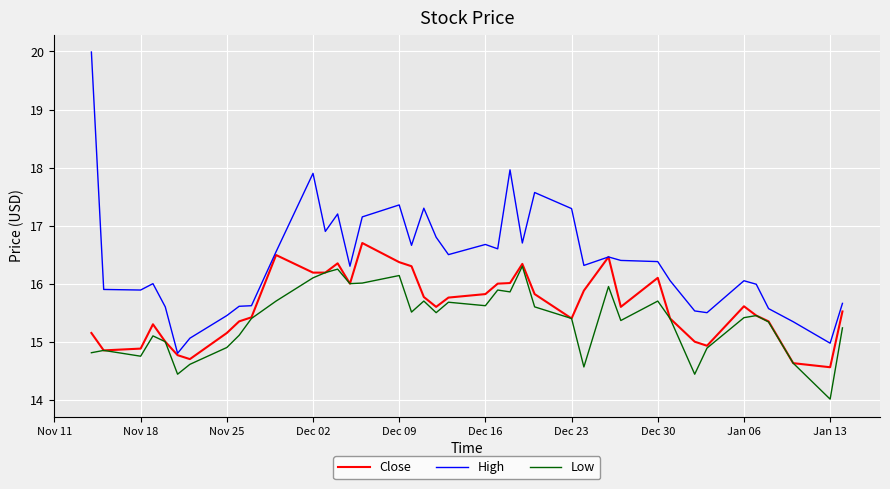

List the series in order of their overall mean, highest first.

High, Close, Low